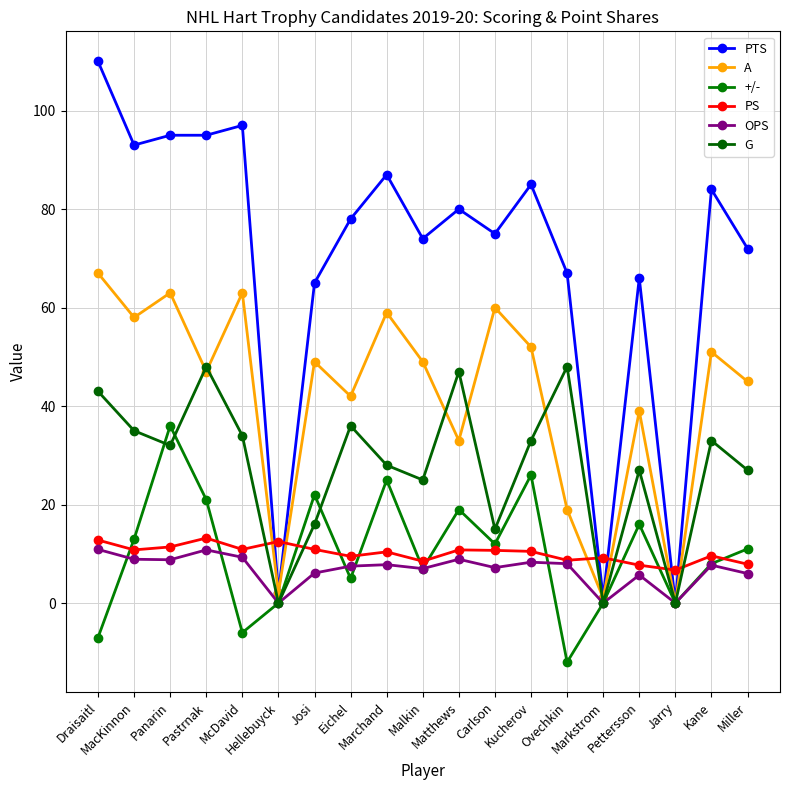

What position from the left is Kane?

18